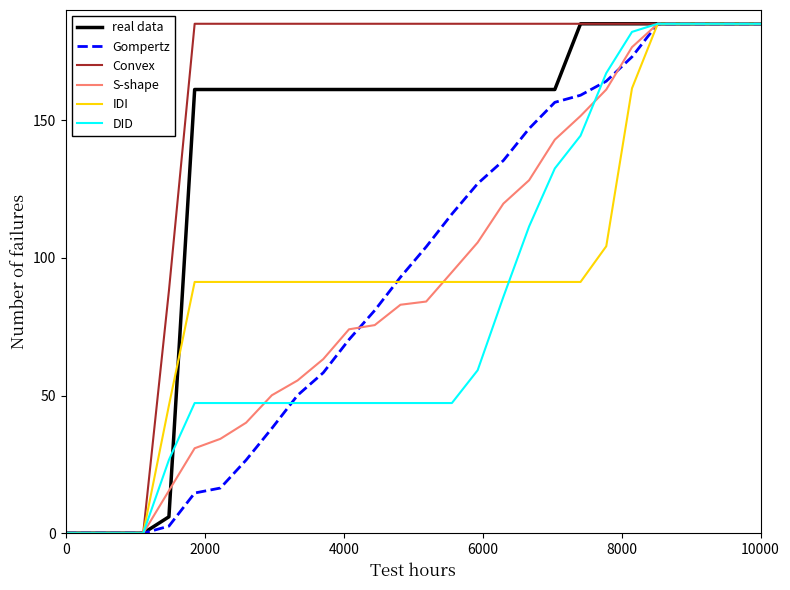

Reading left to right, what are all the values shown in this chart?

real data: 0.0	0.0	0.0	0.0	6.0	161.1	161.1	161.1	161.1	161.1	161.1	161.1	161.1	161.1	161.1	161.1	161.1	161.1	161.1	161.1	185.0	185.0	185.0	185.0	185.0	185.0	185.0	185.0
Gompertz: 0.0	0.0	0.0	0.0	2.6	14.6	16.4	26.6	38.1	50.1	58.3	70.3	80.9	93.0	104.0	115.9	126.9	135.3	146.9	156.5	159.0	164.2	173.0	185.0	185.0	185.0	185.0	185.0
Convex: 0.0	0.0	0.0	0.0	88.1	185.0	185.0	185.0	185.0	185.0	185.0	185.0	185.0	185.0	185.0	185.0	185.0	185.0	185.0	185.0	185.0	185.0	185.0	185.0	185.0	185.0	185.0	185.0
S-shape: 0.0	0.0	0.0	0.0	15.5	30.9	34.3	40.1	50.1	55.5	63.2	74.0	75.6	83.0	84.1	94.8	105.6	119.7	128.2	142.9	151.5	161.1	176.5	185.0	185.0	185.0	185.0	185.0
IDI: 0.0	0.0	0.0	0.0	46.4	91.2	91.2	91.2	91.2	91.2	91.2	91.2	91.2	91.2	91.2	91.2	91.2	91.2	91.2	91.2	91.2	104.2	161.6	185.0	185.0	185.0	185.0	185.0
DID: 0.0	0.0	0.0	0.0	26.6	47.3	47.3	47.3	47.3	47.3	47.3	47.3	47.3	47.3	47.3	47.3	59.2	85.8	111.4	132.5	144.4	167.1	182.1	185.0	185.0	185.0	185.0	185.0